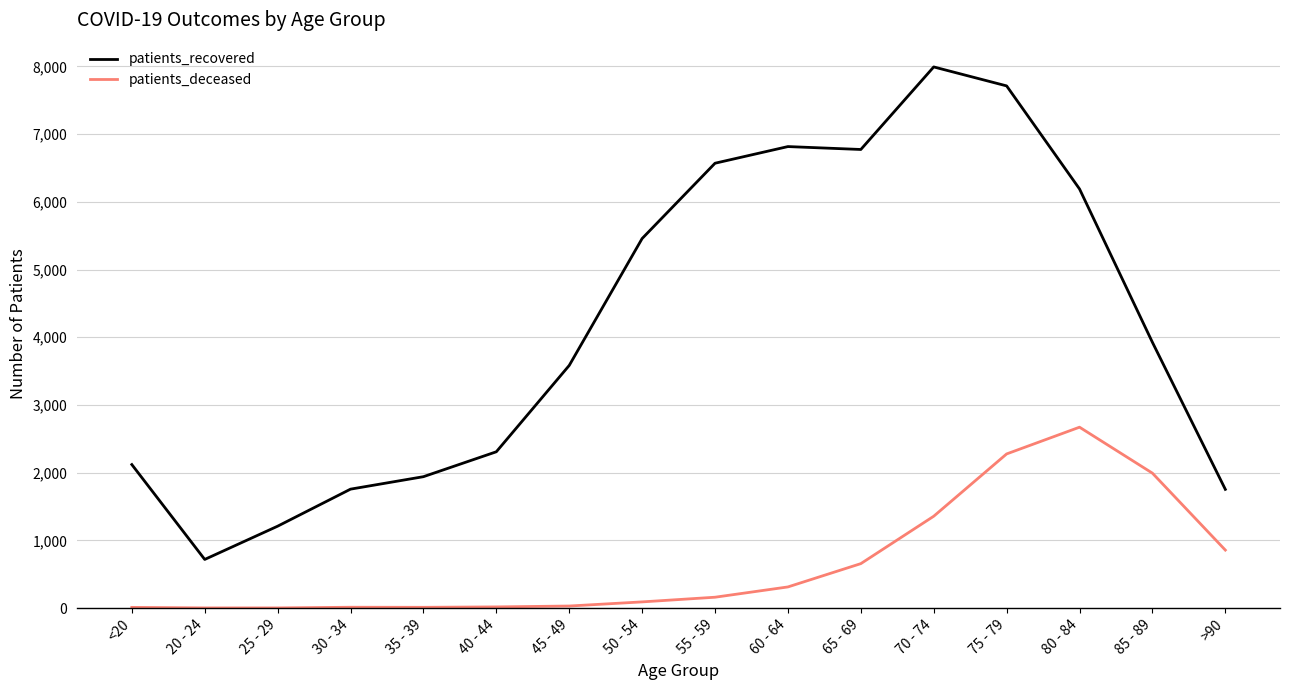

Which series has the widest spread of values?

patients_recovered